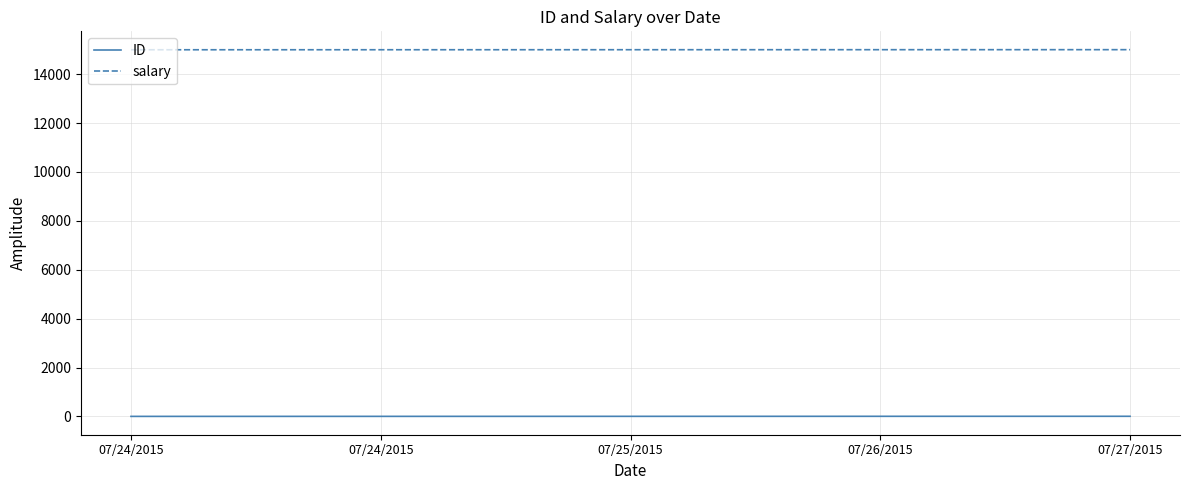

True or false: salary and ID cross at least once.

False